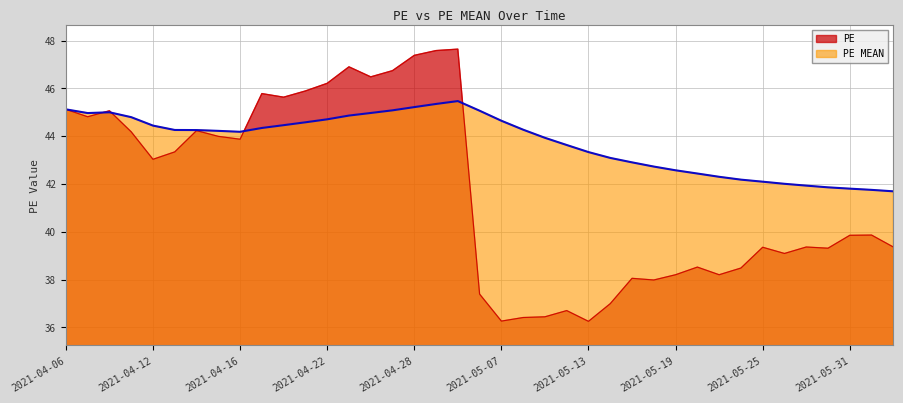

At which category does PE MEAN reach its first local valley?

2021-04-07